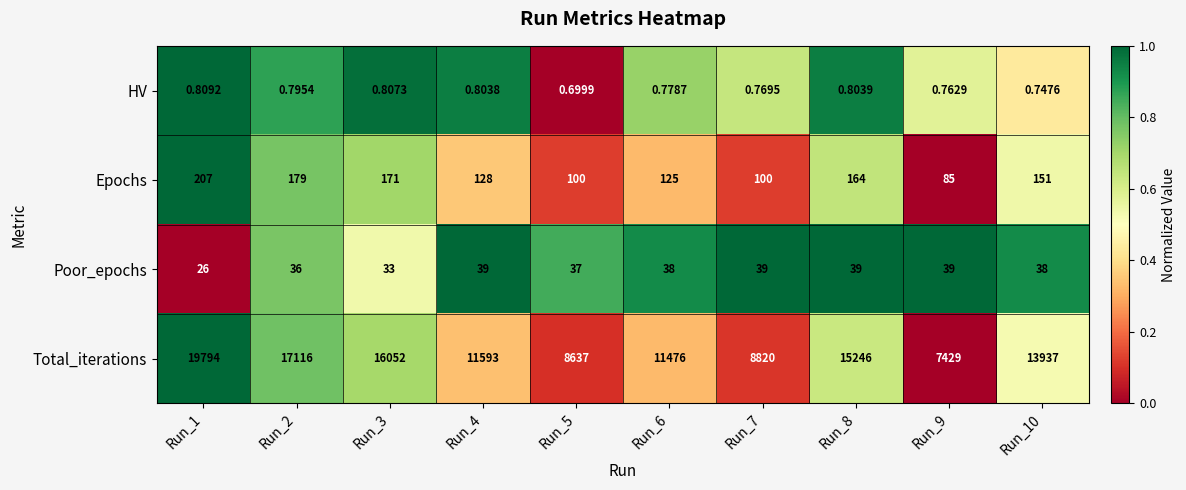

Is the value of Epochs at Run_4 greater than the value of Total_iterations at Run_9?

No